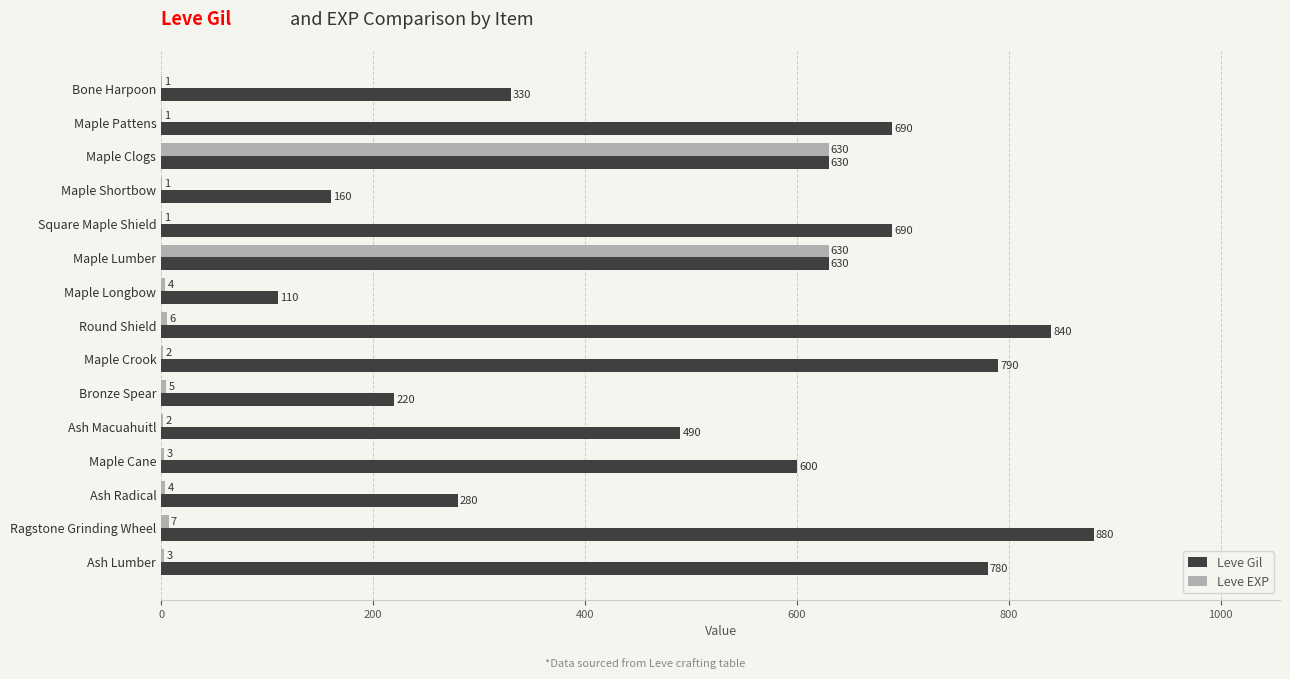

What is the highest value of the Leve EXP series?

630